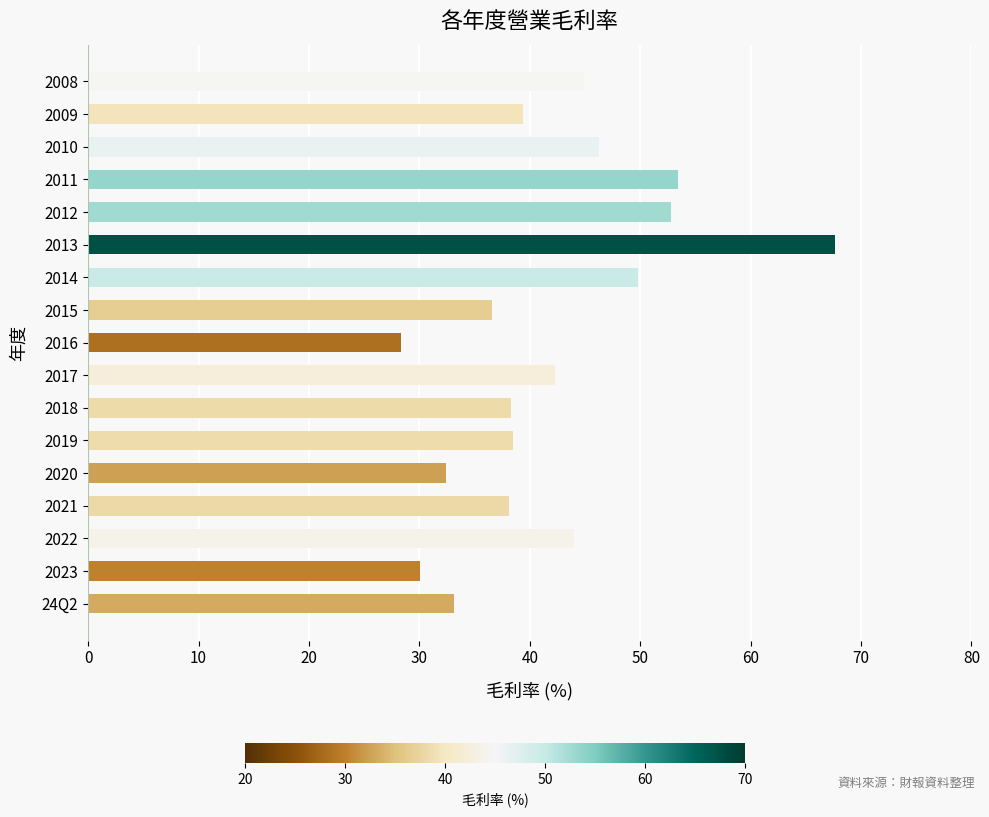

What value does the data have at 2019?

38.5